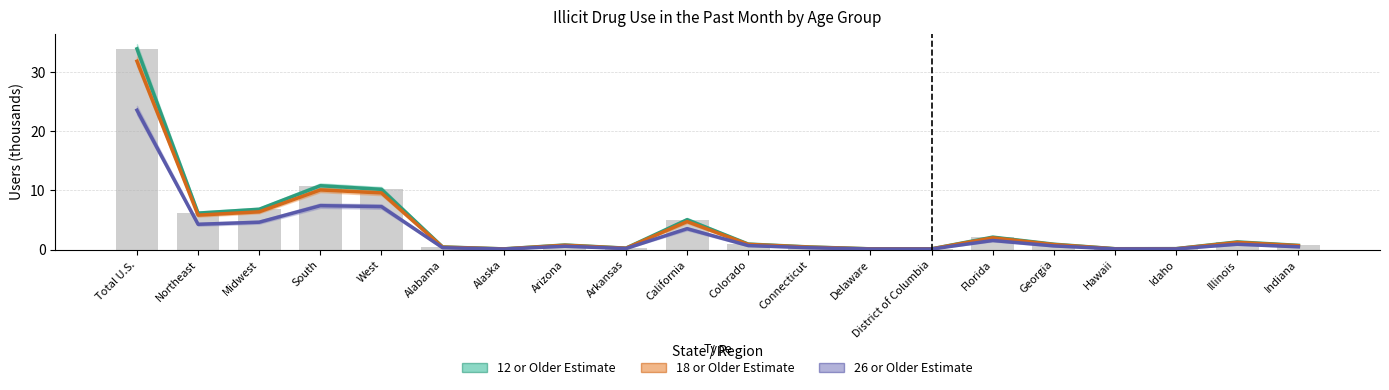

What is the value of the 26 or Older Estimate bar at the 13th from the left?

0.1